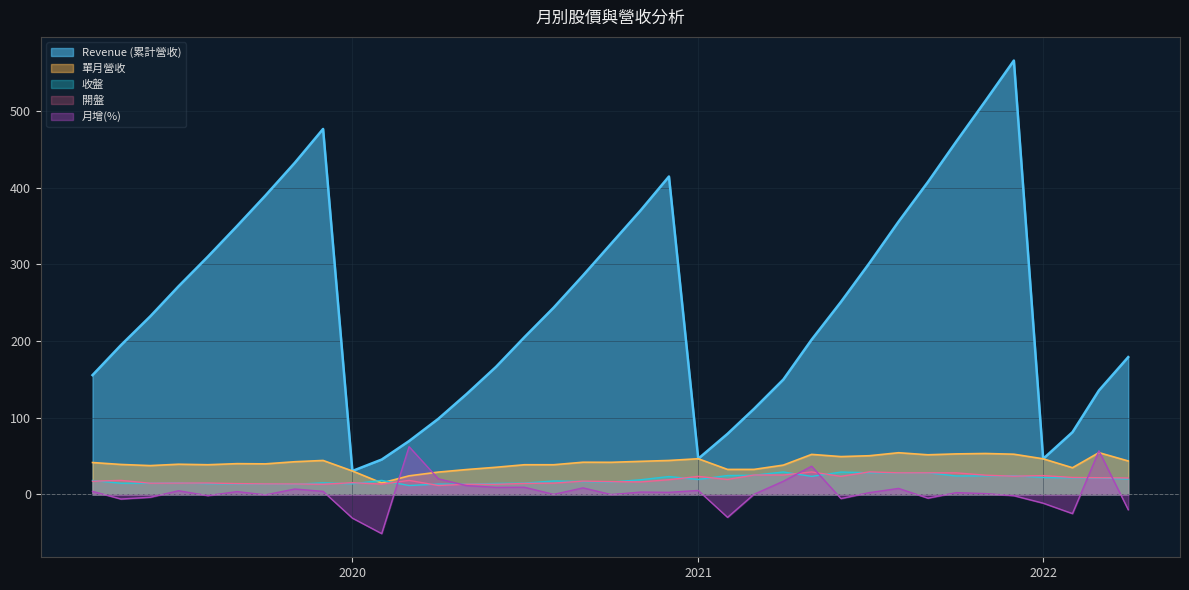

Reading left to right, list all the values displayed in this chart.

Revenue (累計營收): 2022-04=179.0	2022-03=135.5	2022-02=81.1	2022-01=46.4	2021-12=565.7	2021-11=513.3	2021-10=460.0	2021-09=407.3	2021-08=355.7	2021-07=301.4	2021-06=251.0	2021-05=201.8	2021-04=149.7	2021-03=111.5	2021-02=79.0	2021-01=46.5	2020-12=414.5	2020-11=370.3	2020-10=327.2	2020-09=285.4	2020-08=243.5	2020-07=204.9	2020-06=166.3	2020-05=131.0	2020-04=98.6	2020-03=69.5	2020-02=45.4	2020-01=30.5	2019-12=476.5	2019-11=432.3	2019-10=389.7	2019-09=350.0	2019-08=309.9	2019-07=271.3	2019-06=232.0	2019-05=194.5	2019-04=155.5
單月營收: 2022-04=43.5	2022-03=54.4	2022-02=34.7	2022-01=46.4	2021-12=52.4	2021-11=53.3	2021-10=52.8	2021-09=51.6	2021-08=54.3	2021-07=50.4	2021-06=49.2	2021-05=52.1	2021-04=38.1	2021-03=32.5	2021-02=32.5	2021-01=46.5	2020-12=44.2	2020-11=43.0	2020-10=41.8	2020-09=41.9	2020-08=38.6	2020-07=38.6	2020-06=35.3	2020-05=32.4	2020-04=29.1	2020-03=24.1	2020-02=14.9	2020-01=30.5	2019-12=44.2	2019-11=42.5	2019-10=39.8	2019-09=40.0	2019-08=38.6	2019-07=39.3	2019-06=37.5	2019-05=39.0	2019-04=41.5
收盤: 2022-04=20.1	2022-03=21.4	2022-02=21.6	2022-01=22.1	2021-12=24.4	2021-11=24.1	2021-10=24.0	2021-09=28.1	2021-08=28.2	2021-07=28.2	2021-06=29.1	2021-05=23.4	2021-04=29.2	2021-03=25.0	2021-02=24.6	2021-01=19.4	2020-12=23.2	2020-11=19.1	2020-10=16.1	2020-09=16.8	2020-08=17.4	2020-07=14.7	2020-06=14.2	2020-05=13.2	2020-04=13.4	2020-03=11.6	2020-02=18.2	2020-01=13.8	2019-12=15.1	2019-11=13.2	2019-10=13.6	2019-09=13.7	2019-08=14.1	2019-07=14.9	2019-06=14.6	2019-05=14.6	2019-04=18.1
開盤: 2022-04=21.3	2022-03=21.7	2022-02=22.1	2022-01=24.4	2021-12=23.7	2021-11=25.0	2021-10=28.1	2021-09=28.1	2021-08=28.1	2021-07=29.3	2021-06=23.5	2021-05=29.2	2021-04=25.2	2021-03=25.2	2021-02=19.4	2021-01=23.4	2020-12=19.1	2020-11=16.2	2020-10=16.6	2020-09=17.3	2020-08=14.7	2020-07=14.2	2020-06=13.2	2020-05=13.2	2020-04=11.6	2020-03=18.2	2020-02=13.4	2020-01=15.2	2019-12=13.2	2019-11=13.6	2019-10=13.7	2019-09=14.1	2019-08=14.8	2019-07=14.7	2019-06=14.6	2019-05=18.2	2019-04=17.1
月增(%): 2022-04=-20.0	2022-03=56.7	2022-02=-25.1	2022-01=-11.5	2021-12=-1.8	2021-11=1.0	2021-10=2.2	2021-09=-5.0	2021-08=7.8	2021-07=2.3	2021-06=-5.5	2021-05=36.7	2021-04=17.1	2021-03=0.1	2021-02=-30.0	2021-01=5.1	2020-12=2.7	2020-11=3.0	2020-10=-0.2	2020-09=8.5	2020-08=0.0	2020-07=9.3	2020-06=9.1	2020-05=11.4	2020-04=20.3	2020-03=62.2	2020-02=-51.2	2020-01=-31.0	2019-12=3.9	2019-11=7.0	2019-10=-0.7	2019-09=3.6	2019-08=-1.6	2019-07=4.7	2019-06=-3.8	2019-05=-6.1	2019-04=3.9